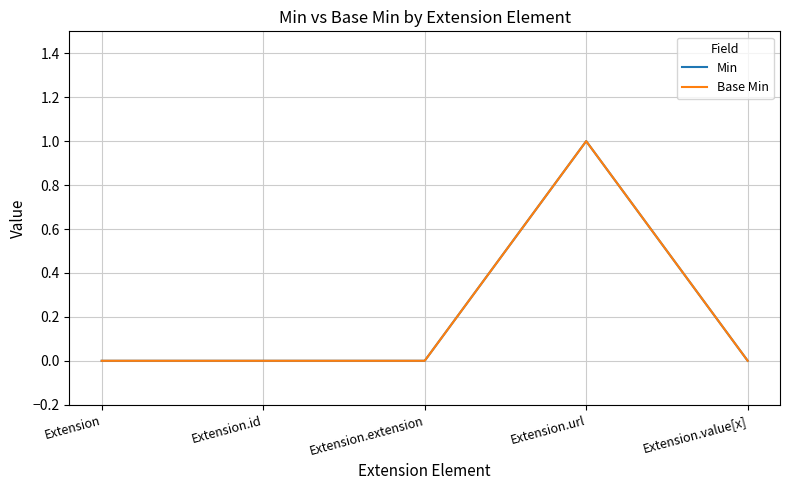

List the labels in order of Min value, smallest first.

Extension, Extension.id, Extension.extension, Extension.value[x], Extension.url